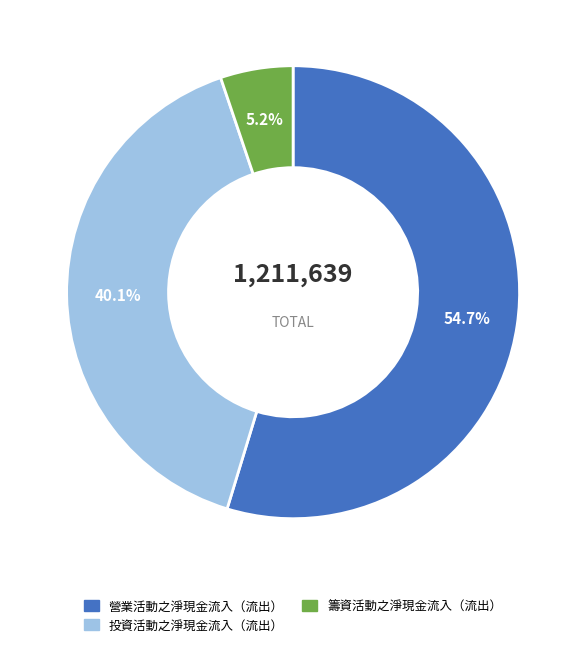

Count the number of slices in the pie.

3